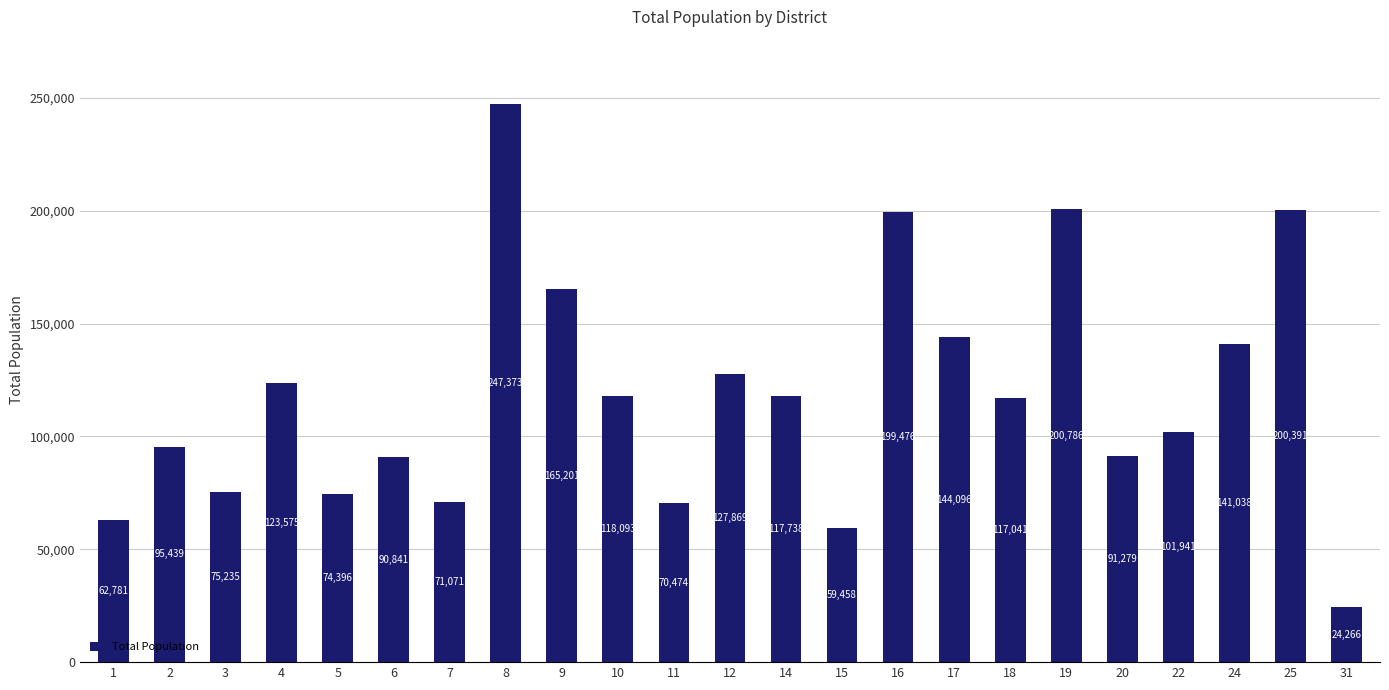

How many data points are less than 117041?

11